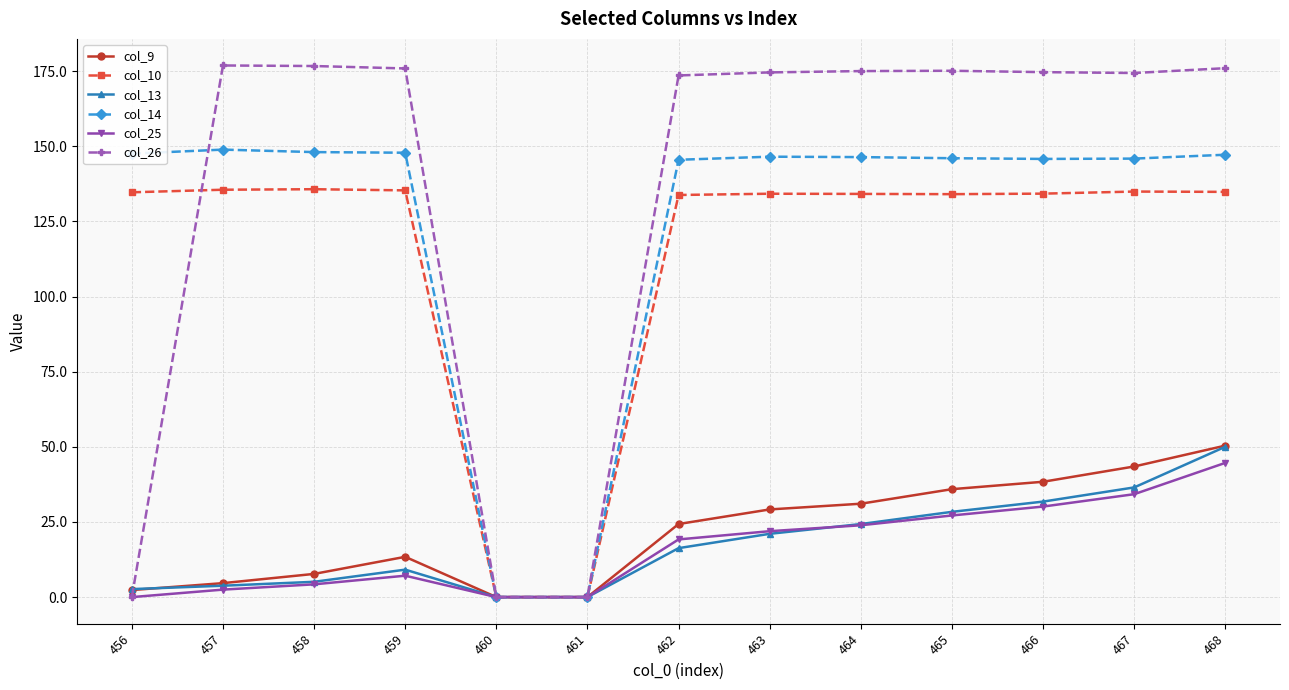

Is it true that col_9 equals 13.4 at 459?

True